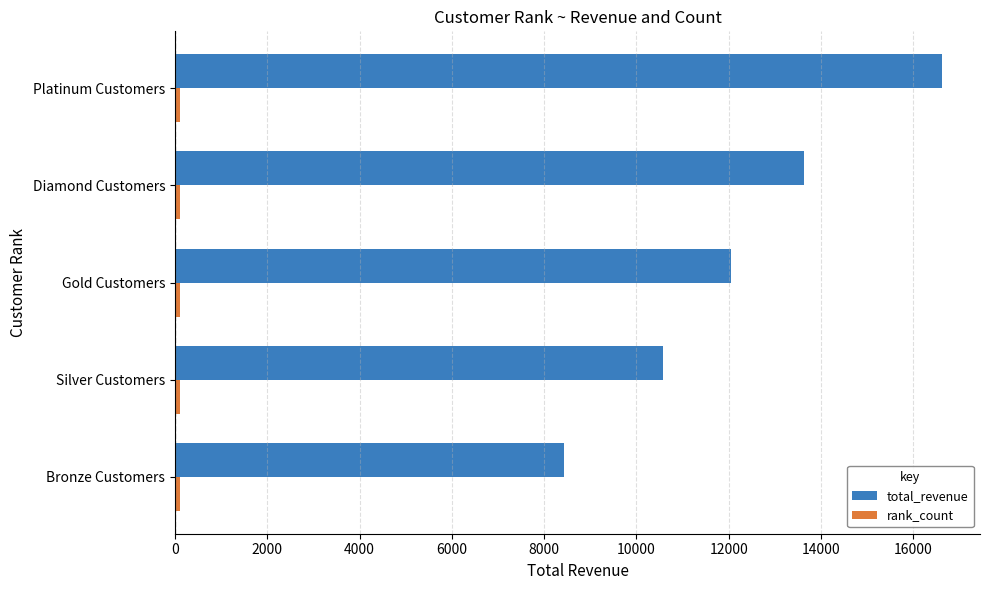

Is it true that total_revenue equals 8438.8 at Bronze Customers?

True